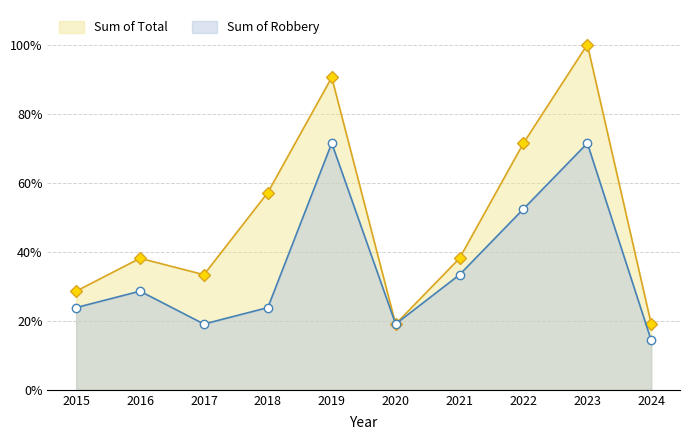

Reading left to right, list all the values displayed in this chart.

Robbery: 2015=23.8	2016=28.6	2017=19.0	2018=23.8	2019=71.4	2020=19.0	2021=33.3	2022=52.4	2023=71.4	2024=14.3
Total: 2015=28.6	2016=38.1	2017=33.3	2018=57.1	2019=90.5	2020=19.0	2021=38.1	2022=71.4	2023=100.0	2024=19.0